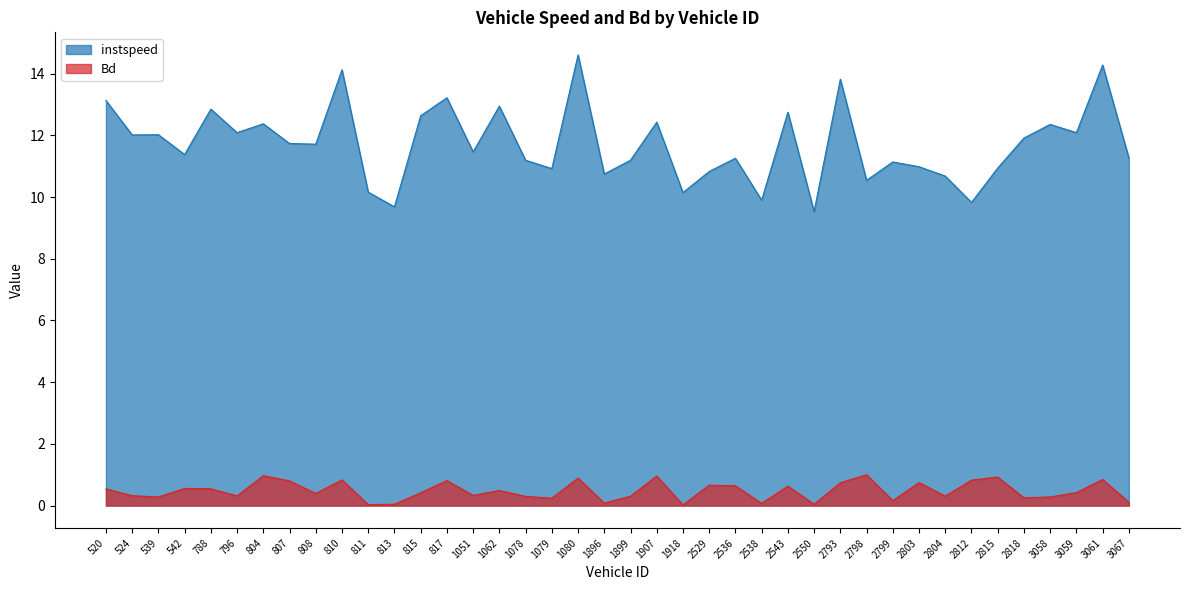

True or false: instspeed and Bd intersect in this chart.

False